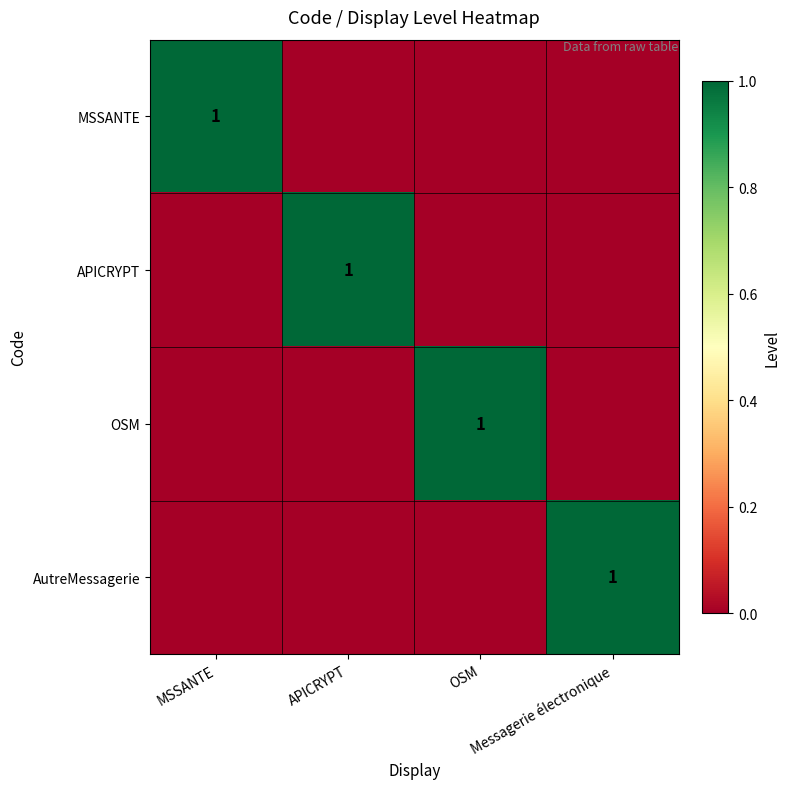

True or false: AutreMessagerie has a value of 1 at Messagerie électronique.

True